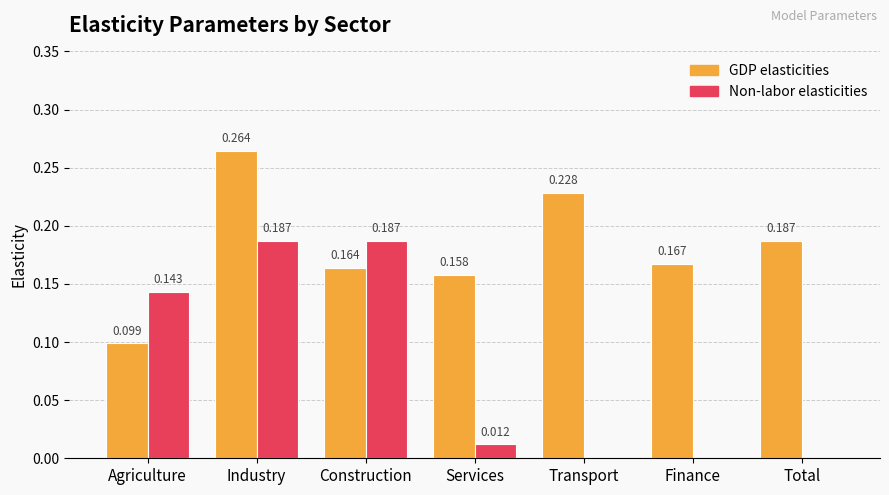

Is the value of GDP elasticities at Agriculture greater than the value of Non-labor elasticities at Total?

Yes